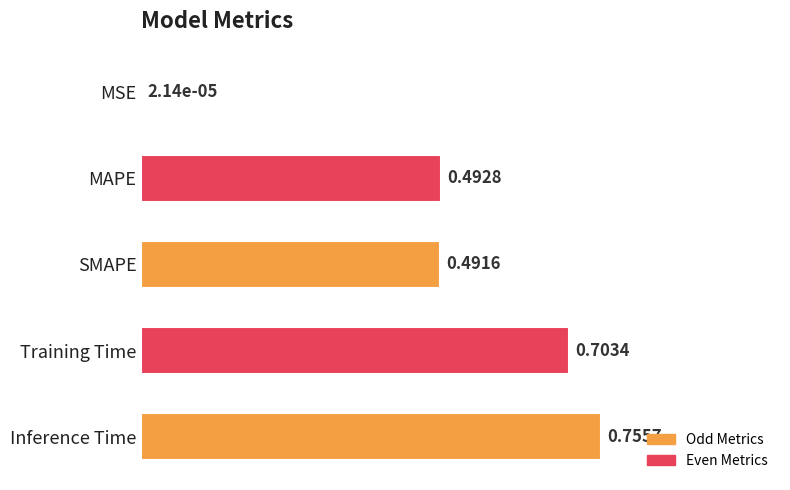

Between MSE and Inference Time, which is larger?

Inference Time